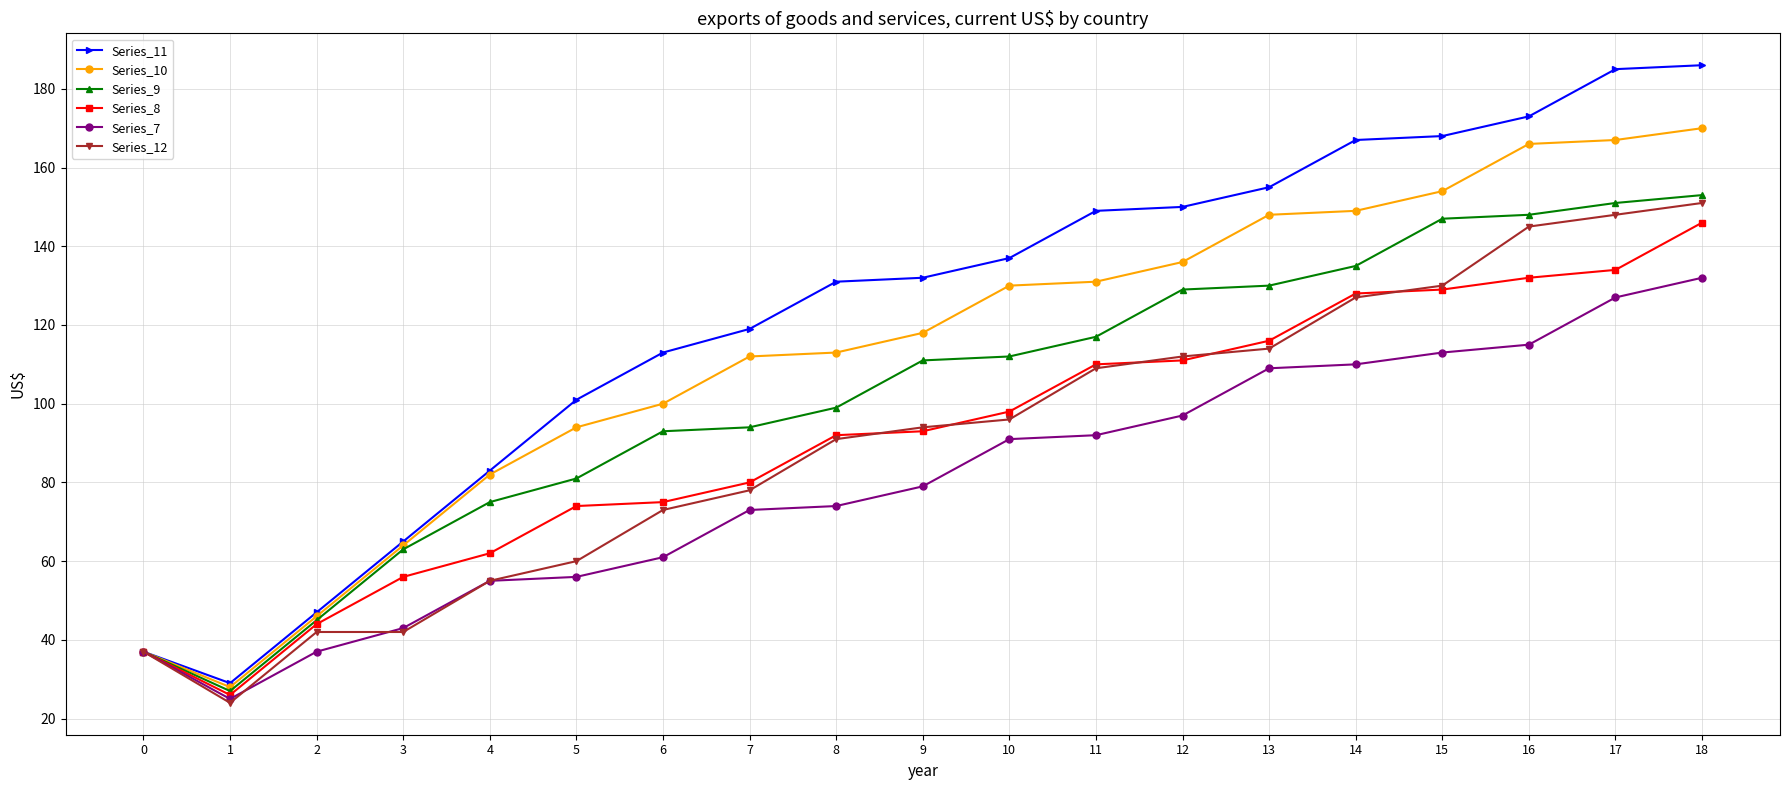

What are all the series names shown in the legend?

Series_11, Series_10, Series_9, Series_8, Series_7, Series_12